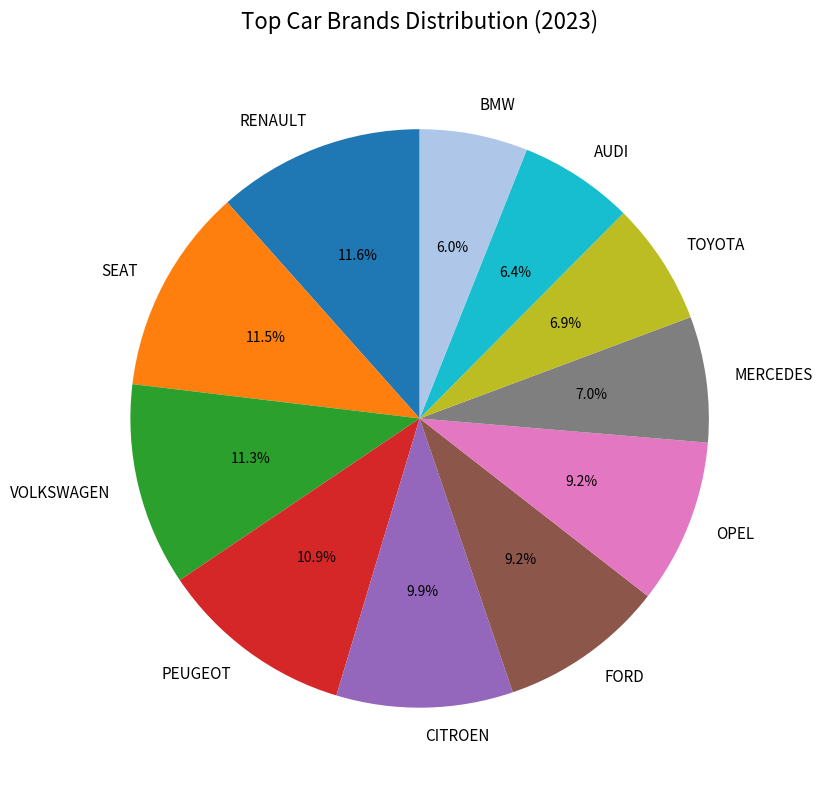

Is PEUGEOT the majority of the pie?

No